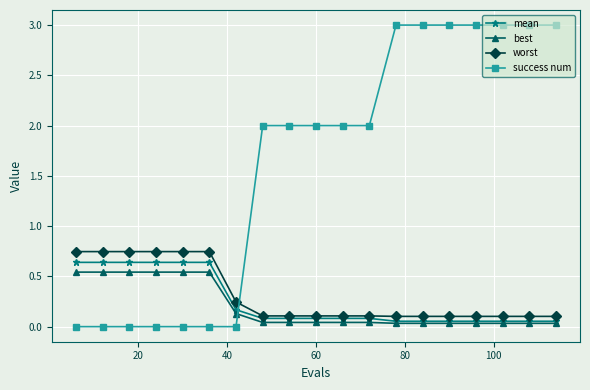

Which series has the widest spread of values?

success num